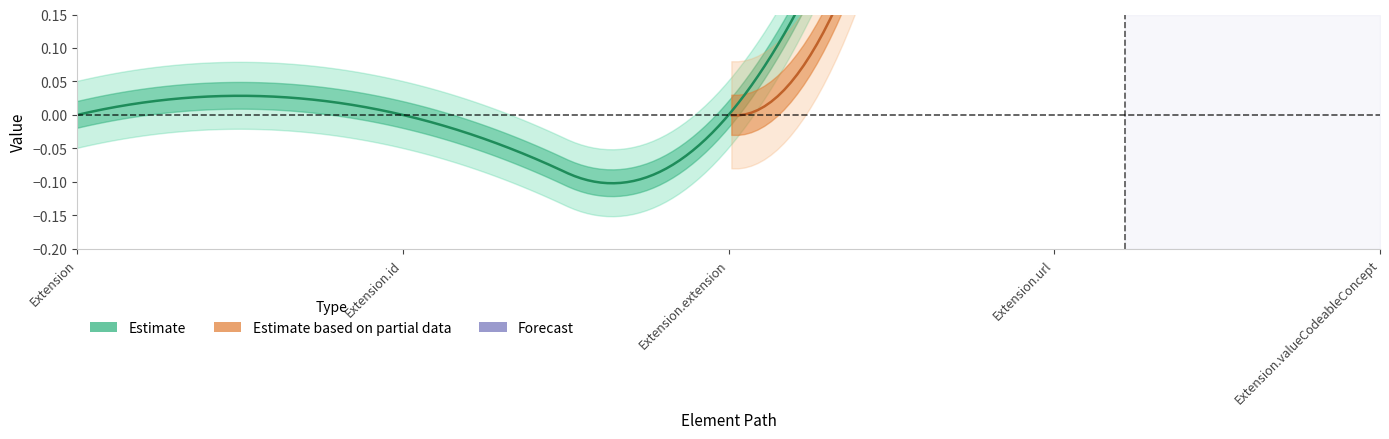

What is the sum of all Estimate_upper values?

2